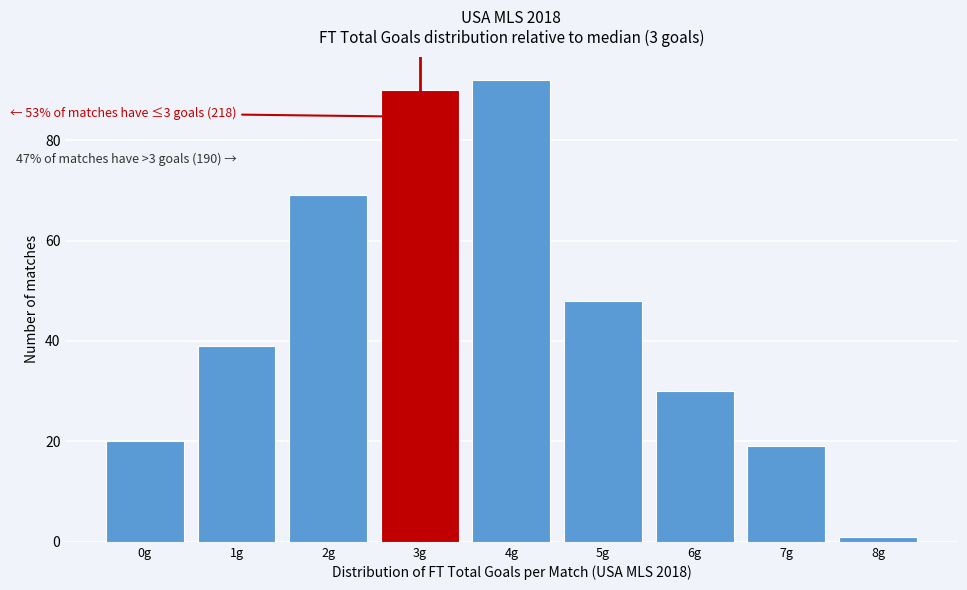

Reading left to right, transcribe all the data shown in this chart.

20	39	69	90	92	48	30	19	1